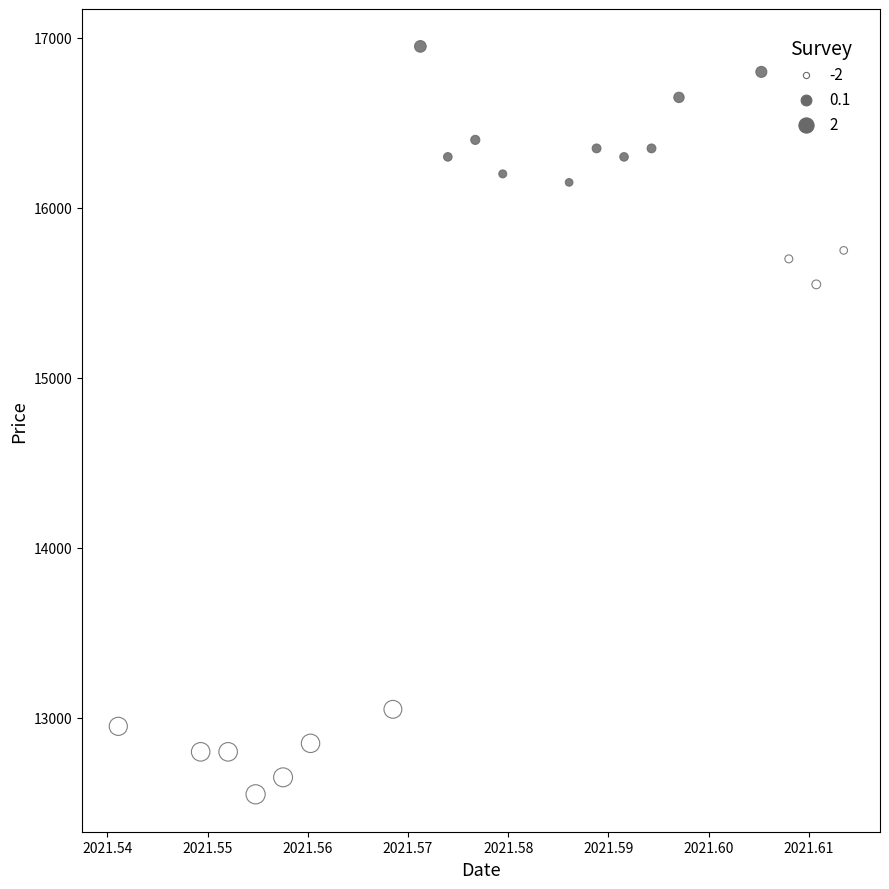

What is the range of Y values (max minus min)?

4400